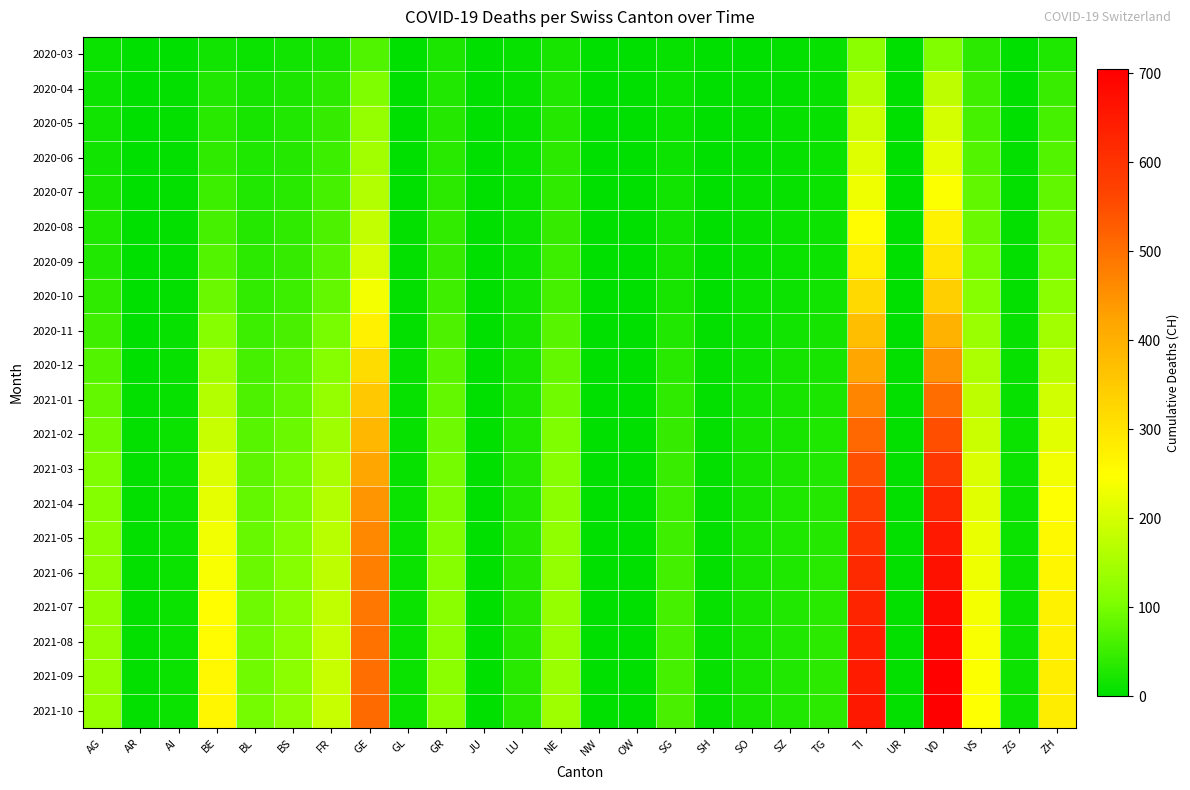

Reading left to right, extract all data points from this chart.

2020-03: AG=11	AR=0	AI=0	BE=16	BL=10	BS=16	FR=20	GE=68	GL=2	GR=23	JU=0	LU=7	NE=22	NW=0	OW=0	SG=7	SH=1	SO=2	SZ=4	TG=7	TI=120	UR=0	VD=110	VS=37	ZG=1	ZH=27
2020-04: AG=12	AR=0	AI=3	BE=28	BL=19	BS=24	FR=37	GE=106	GL=2	GR=30	JU=0	LU=7	NE=30	NW=0	OW=0	SG=9	SH=1	SO=3	SZ=5	TG=7	TI=165	UR=1	VD=175	VS=53	ZG=2	ZH=48
2020-05: AG=14	AR=1	AI=3	BE=35	BL=22	BS=28	FR=45	GE=130	GL=2	GR=32	JU=0	LU=8	NE=33	NW=0	OW=0	SG=10	SH=1	SO=4	SZ=6	TG=8	TI=190	UR=1	VD=200	VS=60	ZG=2	ZH=60
2020-06: AG=16	AR=1	AI=3	BE=40	BL=25	BS=31	FR=50	GE=145	GL=2	GR=35	JU=0	LU=9	NE=36	NW=0	OW=0	SG=12	SH=1	SO=5	SZ=7	TG=9	TI=210	UR=1	VD=220	VS=70	ZG=3	ZH=70
2020-07: AG=20	AR=1	AI=4	BE=50	BL=28	BS=35	FR=58	GE=160	GL=2	GR=38	JU=0	LU=10	NE=40	NW=0	OW=0	SG=14	SH=1	SO=6	SZ=8	TG=10	TI=230	UR=1	VD=245	VS=80	ZG=3	ZH=80
2020-08: AG=25	AR=1	AI=4	BE=60	BL=32	BS=40	FR=65	GE=180	GL=3	GR=42	JU=0	LU=12	NE=45	NW=0	OW=0	SG=16	SH=2	SO=7	SZ=9	TG=12	TI=255	UR=1	VD=270	VS=90	ZG=4	ZH=90
2020-09: AG=30	AR=1	AI=5	BE=70	BL=36	BS=45	FR=72	GE=200	GL=3	GR=46	JU=0	LU=13	NE=50	NW=0	OW=0	SG=18	SH=2	SO=8	SZ=10	TG=13	TI=280	UR=2	VD=295	VS=100	ZG=4	ZH=100
2020-10: AG=40	AR=2	AI=5	BE=90	BL=42	BS=52	FR=85	GE=235	GL=4	GR=54	JU=0	LU=15	NE=60	NW=0	OW=0	SG=22	SH=2	SO=9	SZ=12	TG=15	TI=320	UR=2	VD=340	VS=115	ZG=5	ZH=120
2020-11: AG=55	AR=2	AI=6	BE=115	BL=50	BS=62	FR=100	GE=275	GL=5	GR=64	JU=0	LU=18	NE=72	NW=0	OW=0	SG=28	SH=3	SO=11	SZ=14	TG=18	TI=370	UR=2	VD=395	VS=135	ZG=6	ZH=145
2020-12: AG=70	AR=2	AI=7	BE=140	BL=58	BS=72	FR=115	GE=315	GL=6	GR=74	JU=0	LU=21	NE=84	NW=0	OW=0	SG=34	SH=3	SO=13	SZ=17	TG=21	TI=420	UR=3	VD=450	VS=155	ZG=7	ZH=170
2021-01: AG=85	AR=3	AI=8	BE=165	BL=66	BS=82	FR=130	GE=355	GL=7	GR=84	JU=0	LU=24	NE=96	NW=0	OW=0	SG=40	SH=4	SO=15	SZ=20	TG=24	TI=470	UR=3	VD=505	VS=175	ZG=8	ZH=195
2021-02: AG=95	AR=3	AI=9	BE=185	BL=72	BS=90	FR=142	GE=388	GL=8	GR=91	JU=0	LU=26	NE=105	NW=0	OW=0	SG=45	SH=4	SO=17	SZ=22	TG=27	TI=510	UR=3	VD=550	VS=190	ZG=9	ZH=215
2021-03: AG=105	AR=3	AI=9	BE=205	BL=78	BS=98	FR=154	GE=420	GL=8	GR=98	JU=0	LU=28	NE=113	NW=0	OW=0	SG=49	SH=5	SO=18	SZ=24	TG=29	TI=548	UR=4	VD=592	VS=204	ZG=10	ZH=232
2021-04: AG=112	AR=4	AI=10	BE=220	BL=83	BS=104	FR=163	GE=445	GL=9	GR=104	JU=0	LU=30	NE=120	NW=0	OW=0	SG=52	SH=5	SO=19	SZ=25	TG=31	TI=578	UR=4	VD=625	VS=215	ZG=10	ZH=246
2021-05: AG=118	AR=4	AI=10	BE=232	BL=87	BS=109	FR=170	GE=465	GL=9	GR=109	JU=0	LU=31	NE=126	NW=0	OW=0	SG=55	SH=5	SO=20	SZ=26	TG=33	TI=601	UR=4	VD=650	VS=224	ZG=11	ZH=257
2021-06: AG=122	AR=4	AI=10	BE=241	BL=90	BS=113	FR=175	GE=478	GL=9	GR=113	JU=0	LU=32	NE=129	NW=0	OW=0	SG=57	SH=5	SO=21	SZ=27	TG=34	TI=618	UR=4	VD=668	VS=231	ZG=11	ZH=264
2021-07: AG=125	AR=4	AI=11	BE=248	BL=92	BS=116	FR=179	GE=488	GL=10	GR=116	JU=0	LU=33	NE=132	NW=0	OW=0	SG=58	SH=6	SO=21	SZ=28	TG=35	TI=630	UR=4	VD=681	VS=236	ZG=11	ZH=270
2021-08: AG=128	AR=4	AI=11	BE=254	BL=94	BS=118	FR=182	GE=496	GL=10	GR=118	JU=0	LU=33	NE=134	NW=0	OW=0	SG=59	SH=6	SO=22	SZ=28	TG=36	TI=640	UR=5	VD=691	VS=240	ZG=12	ZH=275
2021-09: AG=130	AR=5	AI=11	BE=259	BL=95	BS=120	FR=185	GE=502	GL=10	GR=120	JU=0	LU=34	NE=136	NW=0	OW=0	SG=60	SH=6	SO=22	SZ=29	TG=36	TI=648	UR=5	VD=699	VS=243	ZG=12	ZH=279
2021-10: AG=132	AR=5	AI=11	BE=263	BL=97	BS=122	FR=187	GE=507	GL=10	GR=121	JU=0	LU=34	NE=138	NW=0	OW=0	SG=61	SH=6	SO=22	SZ=29	TG=37	TI=654	UR=5	VD=705	VS=246	ZG=12	ZH=282